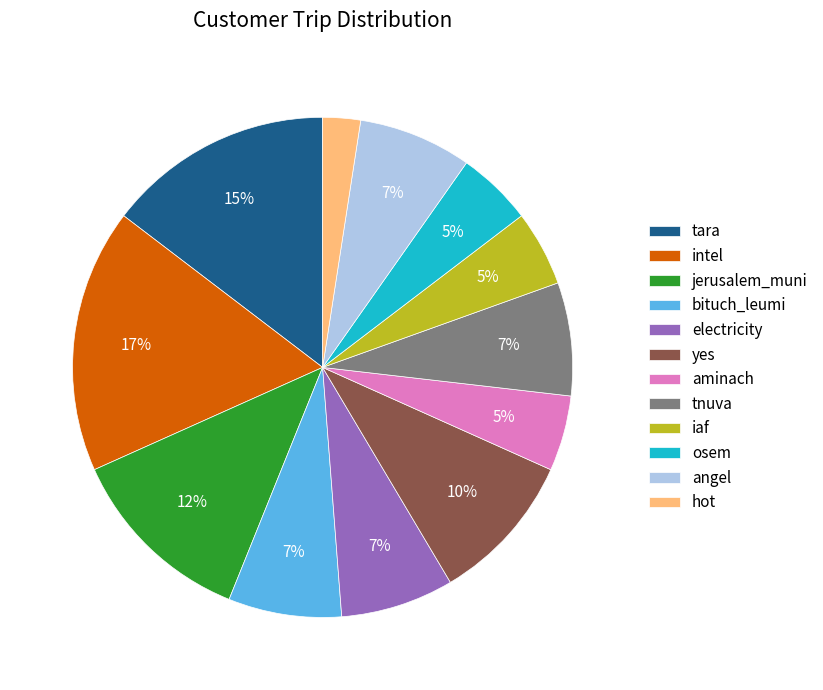

To the nearest percent, what is the difference between the largest and smallest slice percentages?

15%